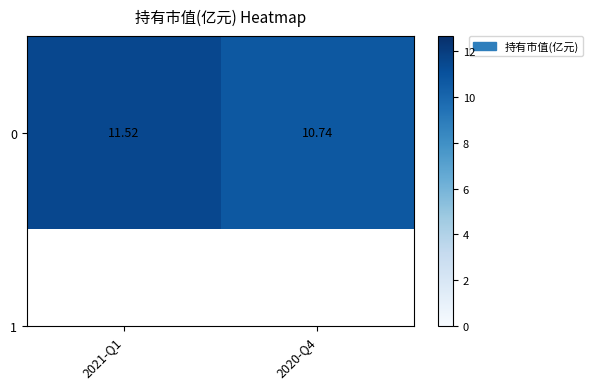

Approximately how many times larger is the value at 2021-Q1 compared to 2020-Q4?

1.1